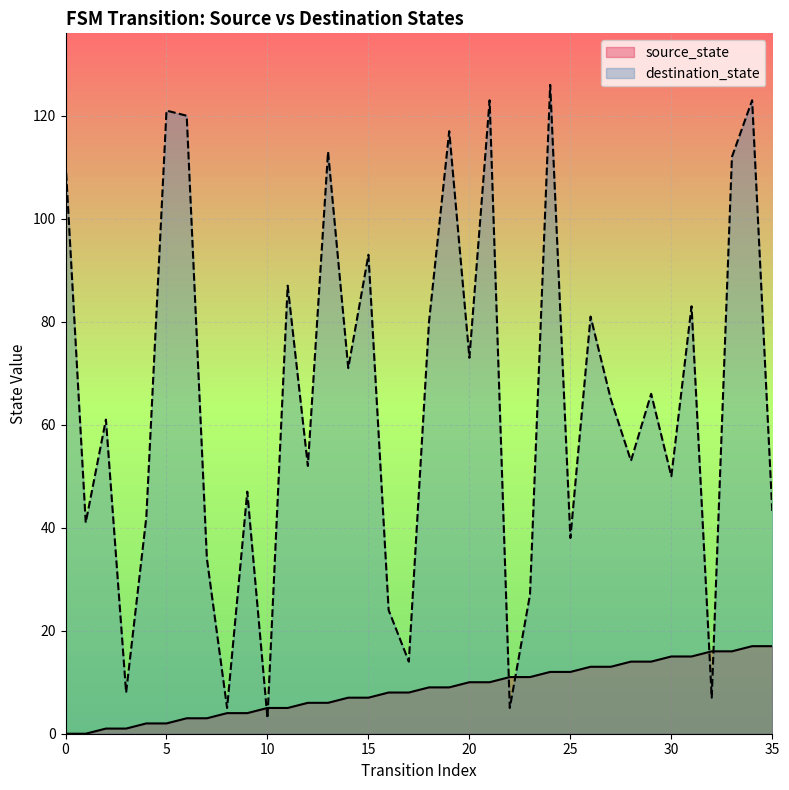

Which has a higher value, 4 or 23?

23